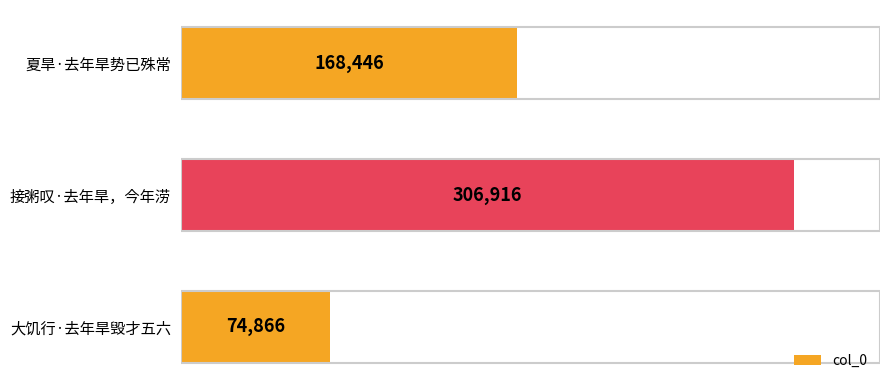

Reading bottom to top, transcribe all the data shown in this chart.

大饥行·去年旱毁才五六=74866	接粥叹·去年旱，今年涝=306916	夏旱·去年旱势已殊常=168446